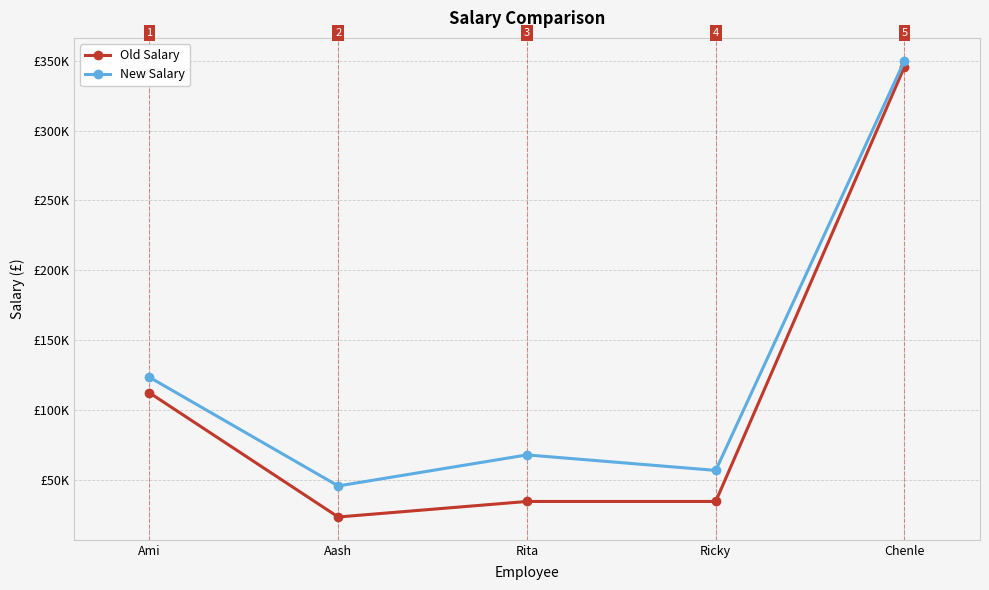

What are all the series names shown in the legend?

Old Salary, New Salary